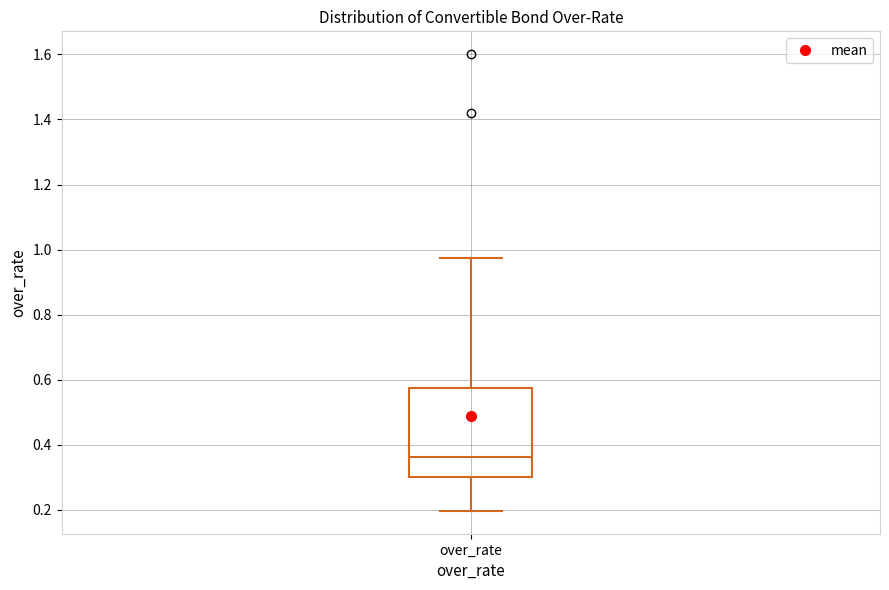

Read this box plot against the y-axis: the position of the median line, the range covered by the box, and the ends of both whiskers. The values are not printed on the chart, so give them approximately, as read against the axis.

median 0.36, box 0.30 to 0.58, whiskers 0.20 to 0.98